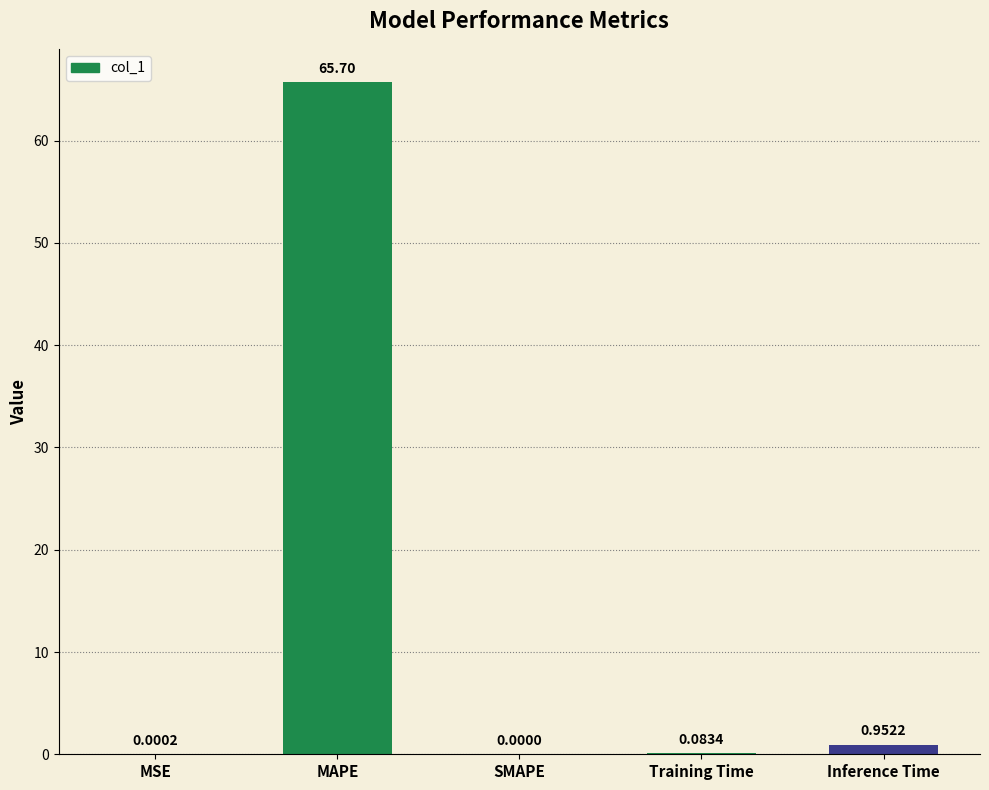

At which label is the value closest to 32?

Inference Time